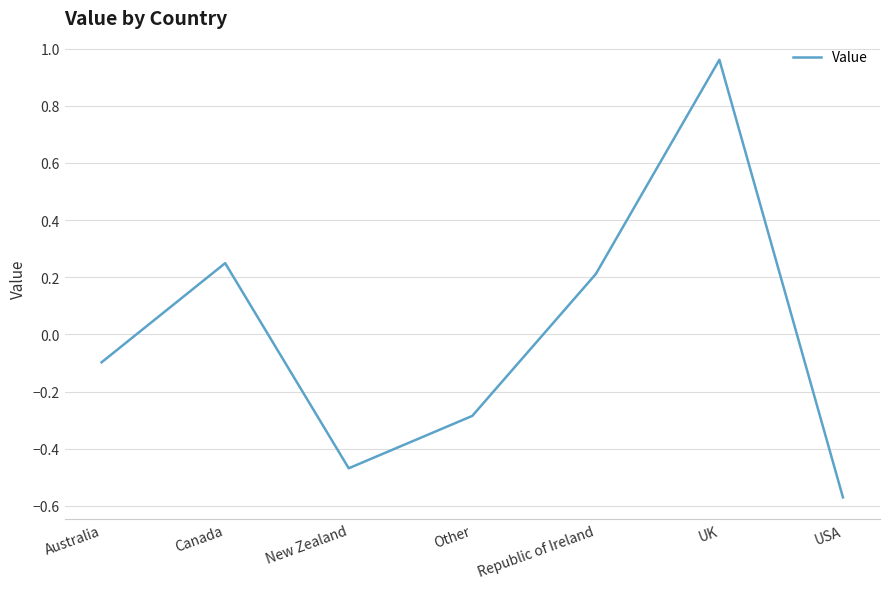

Does the chart display data point markers on the line(s)?

No